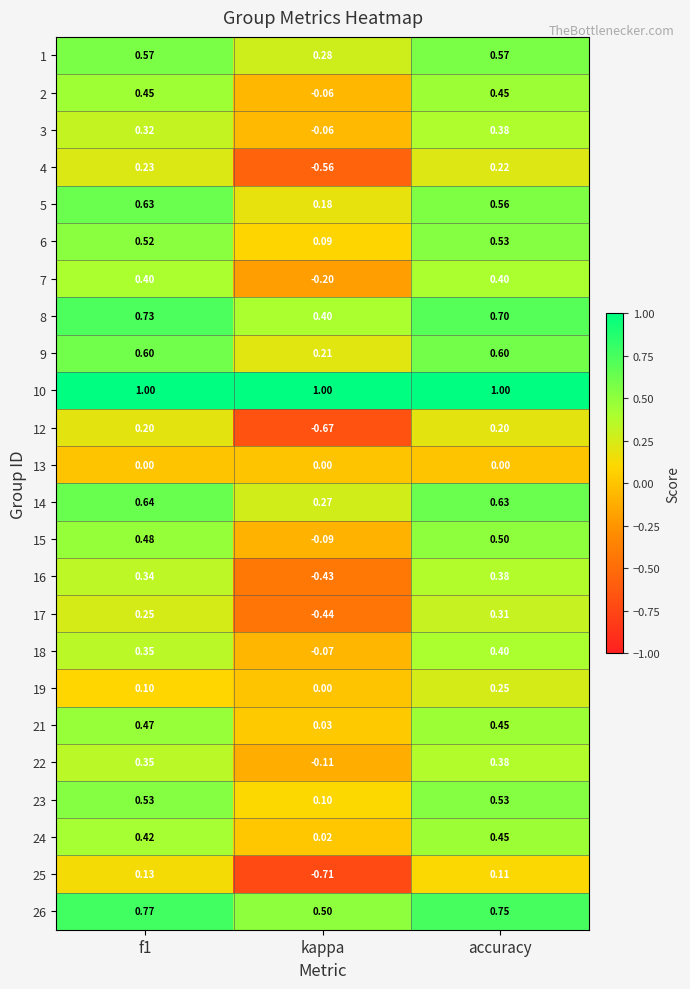

Which label corresponds to the smallest value in the chart?

kappa